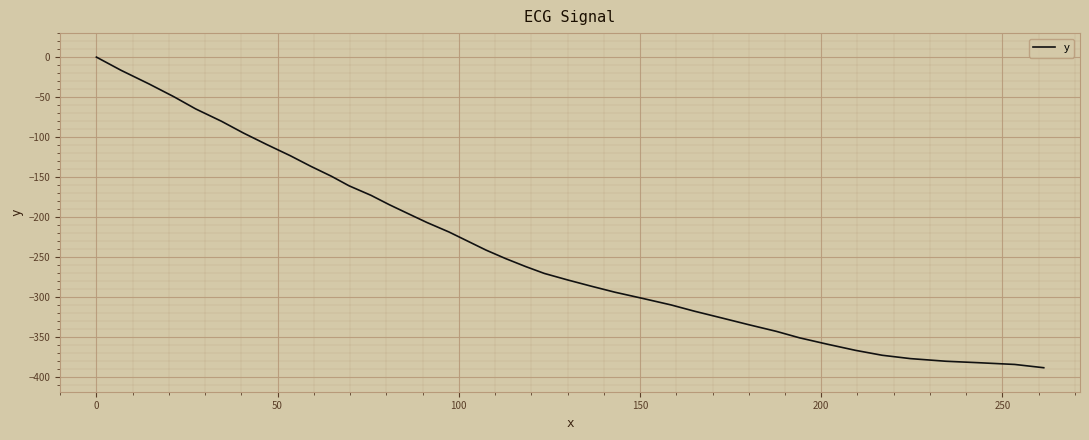

What is the difference between the maximum and minimum values?

388.4